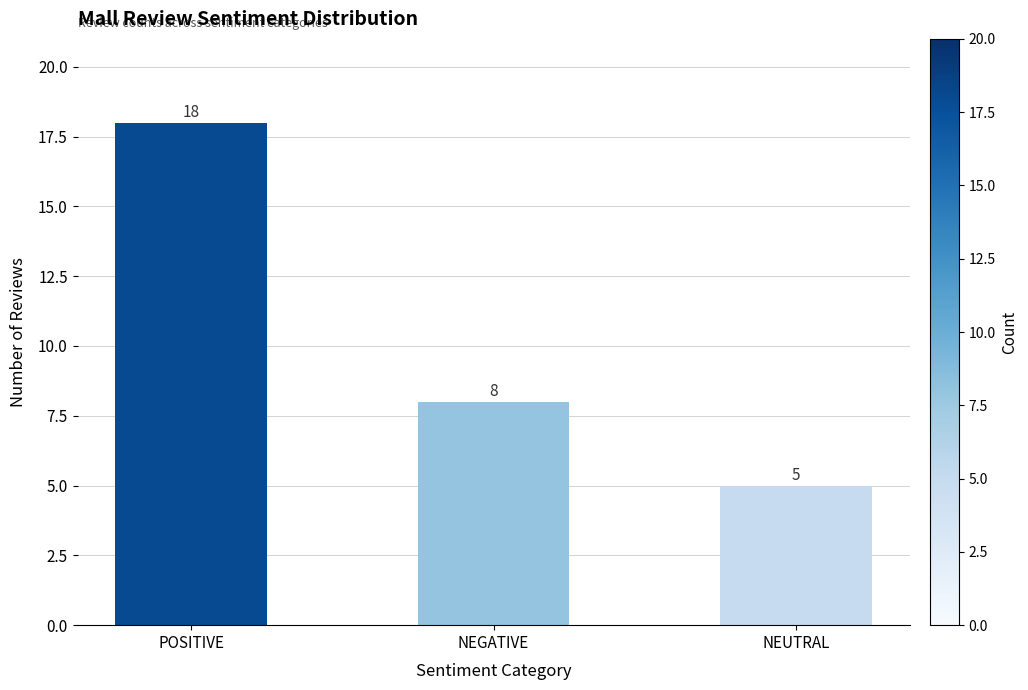

What is the label of the 2nd bar from the right?

NEGATIVE